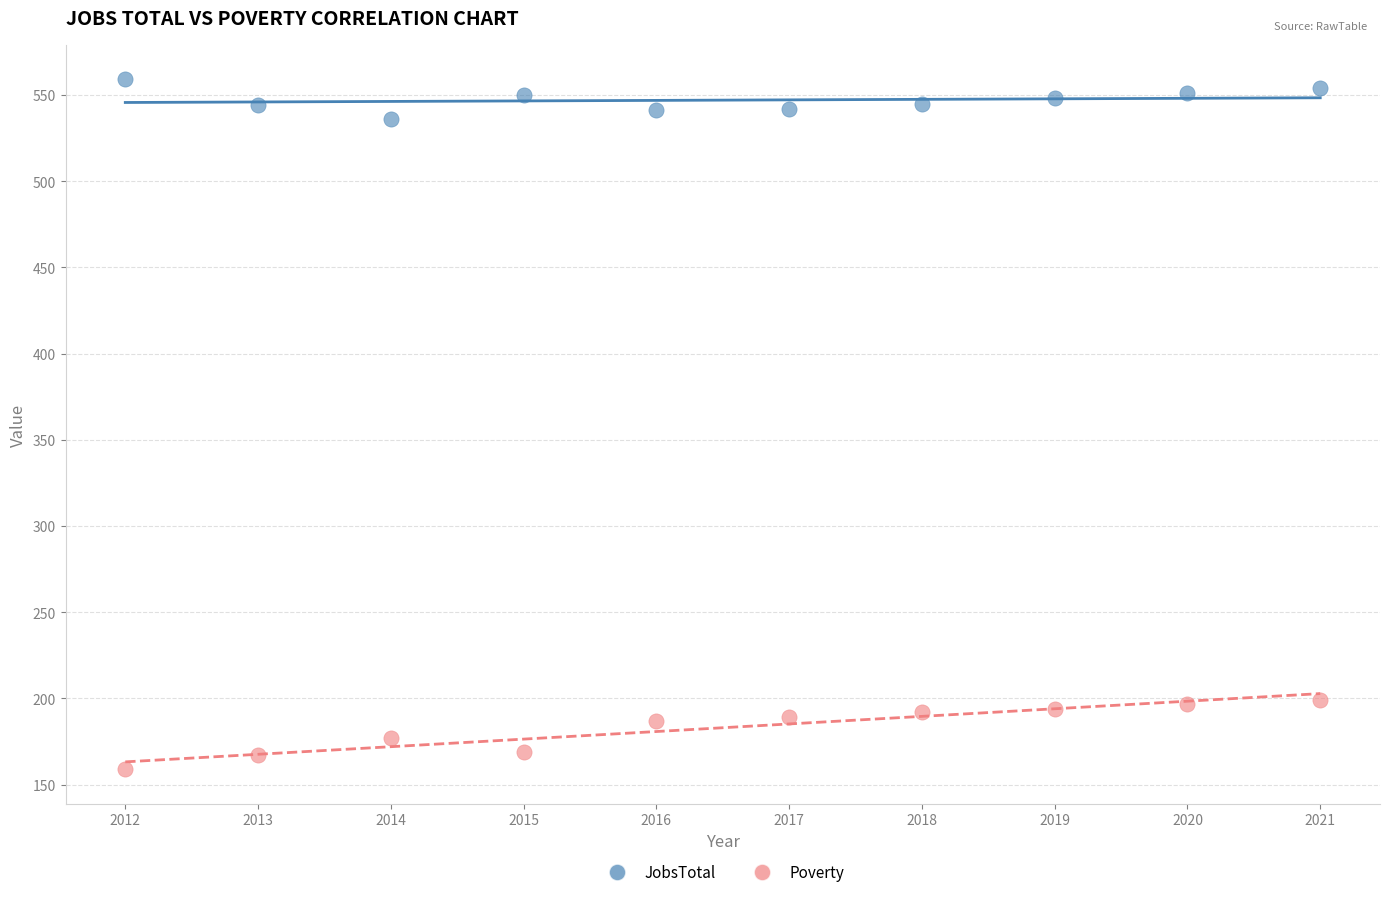

Which series contains the highest Y value?

JobsTotal